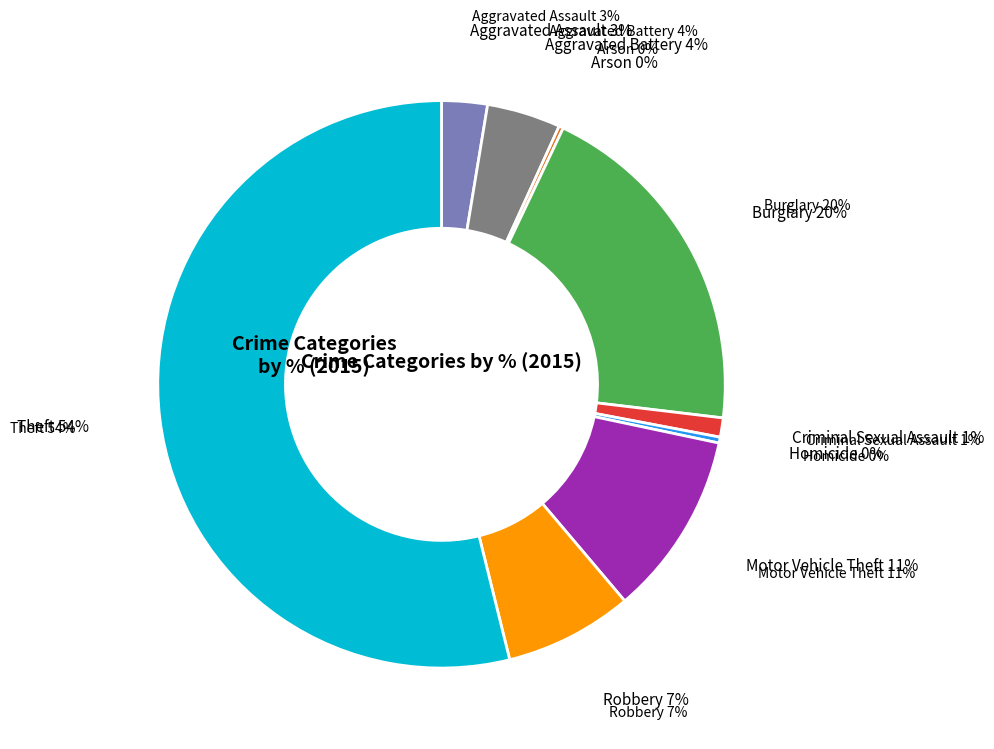

Is there a majority slice in this chart?

Yes